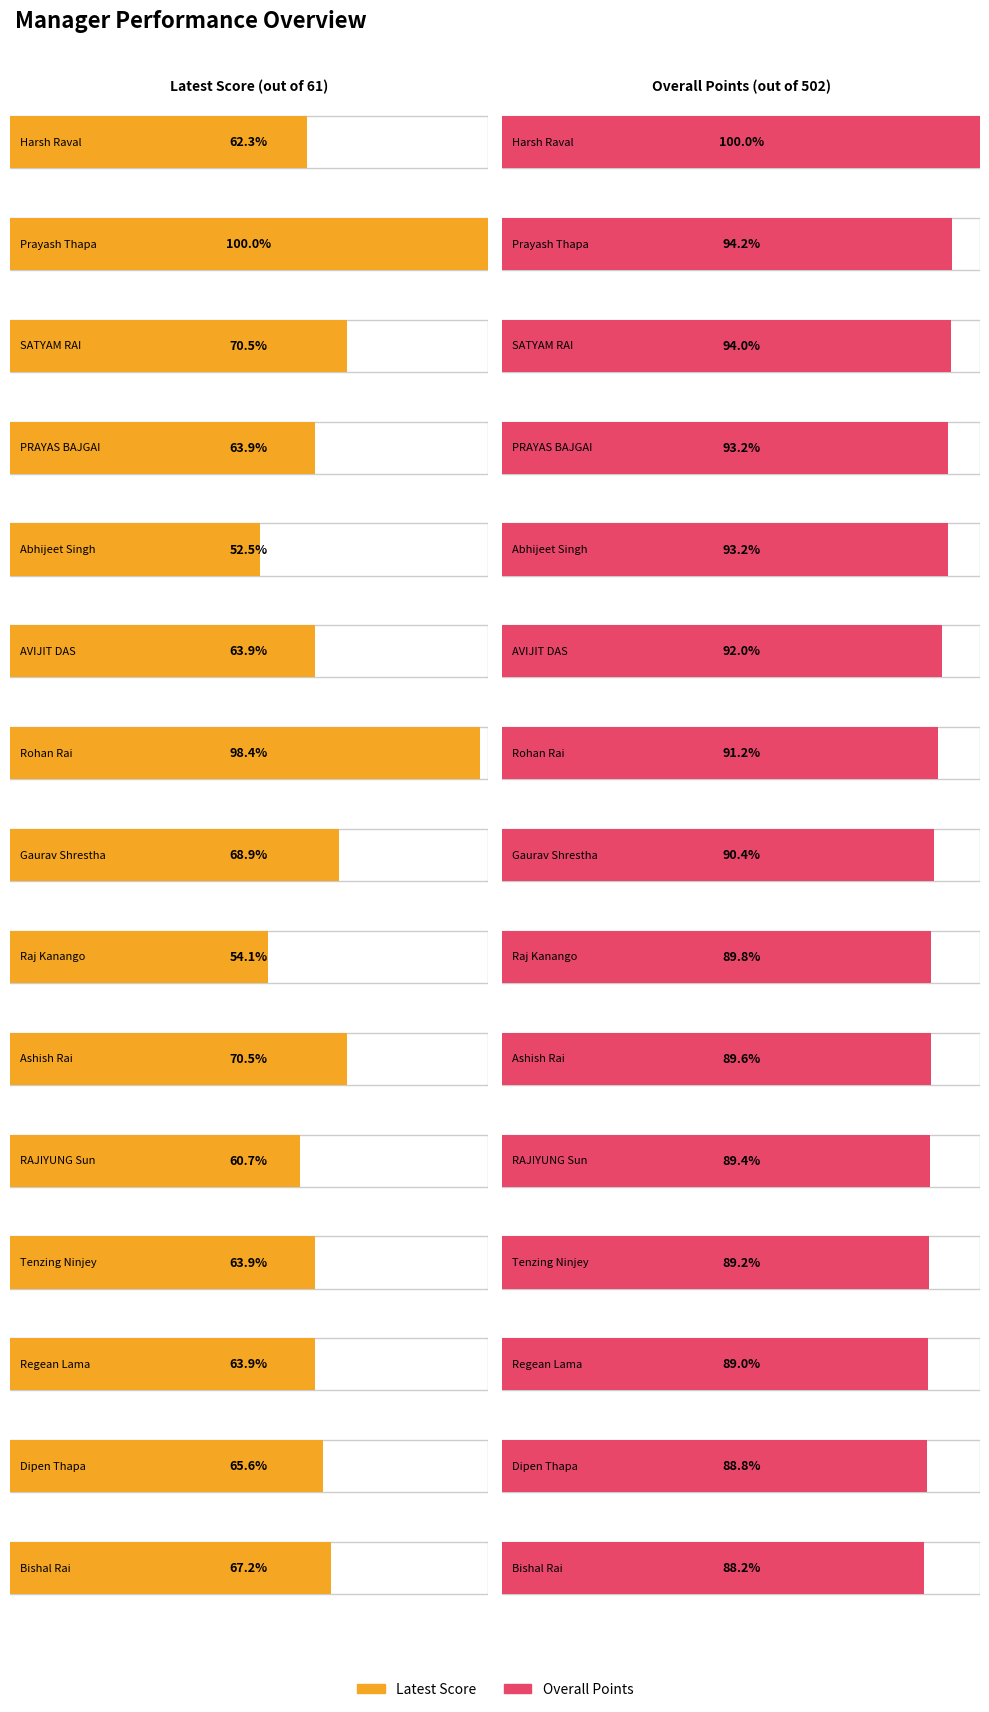

Is it true that overallPoints equals 723 at Bishal Rai?

False